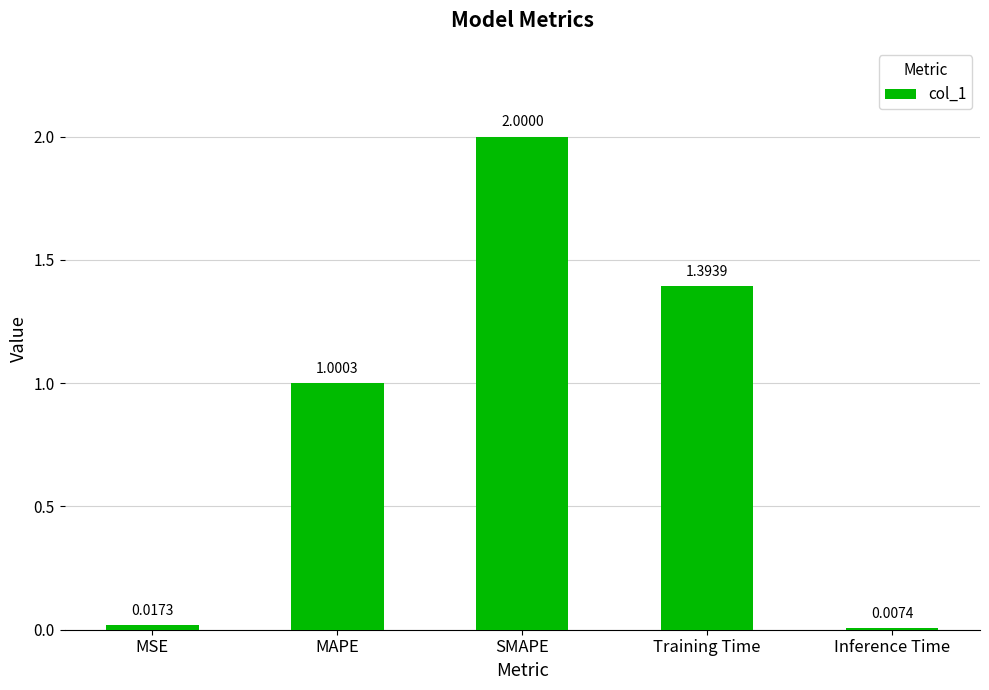

List the labels in order of value, largest first.

SMAPE, Training Time, MAPE, MSE, Inference Time